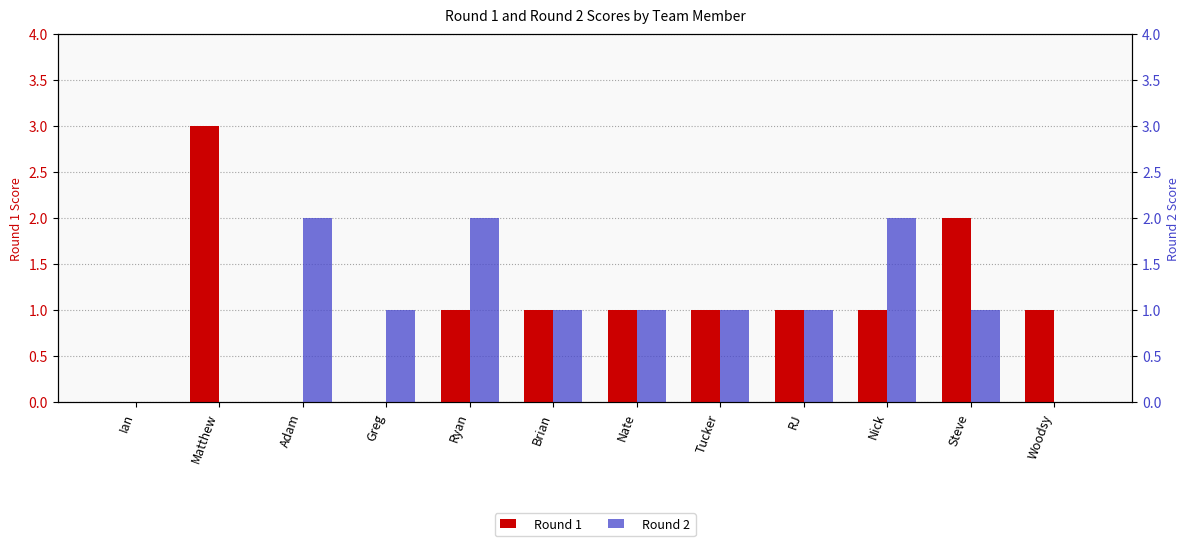

What is the label of the 7th bar from the left?

Nate